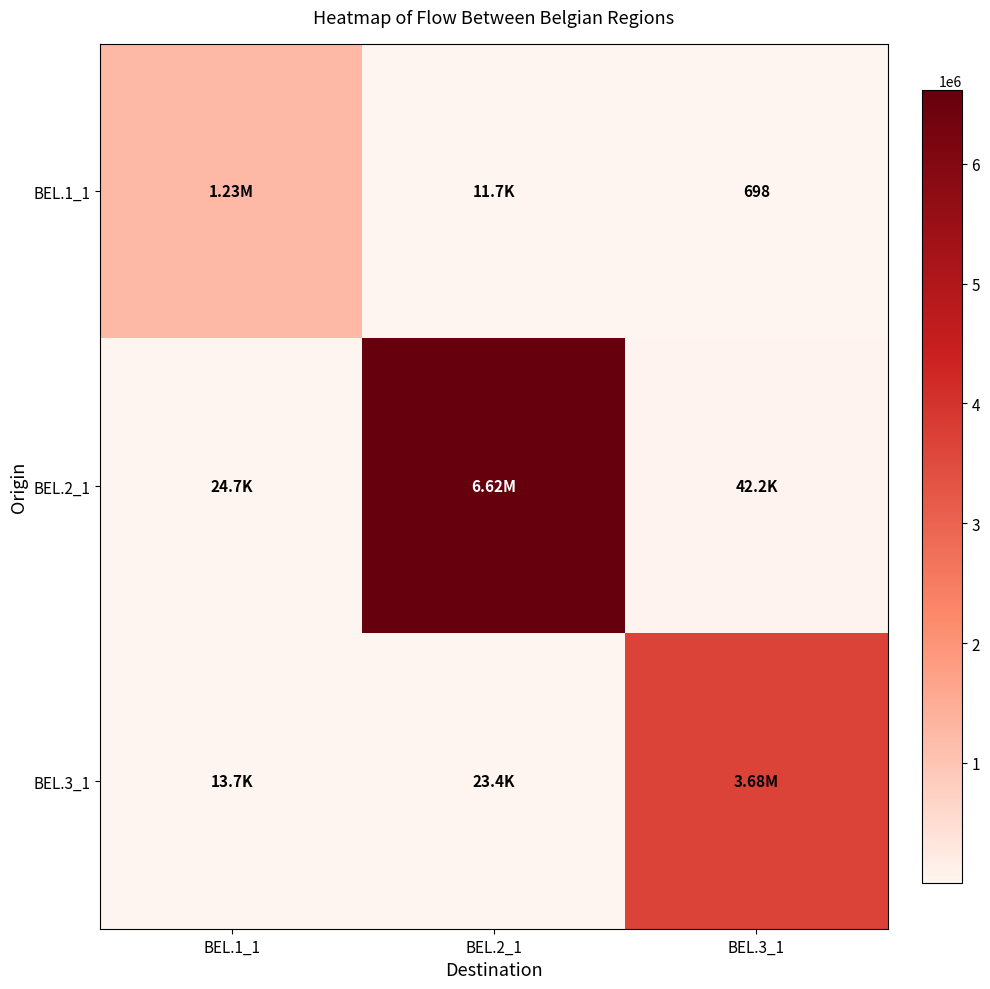

The value of BEL.2_1 at BEL.2_1 is 6616216.5. True or false?

True